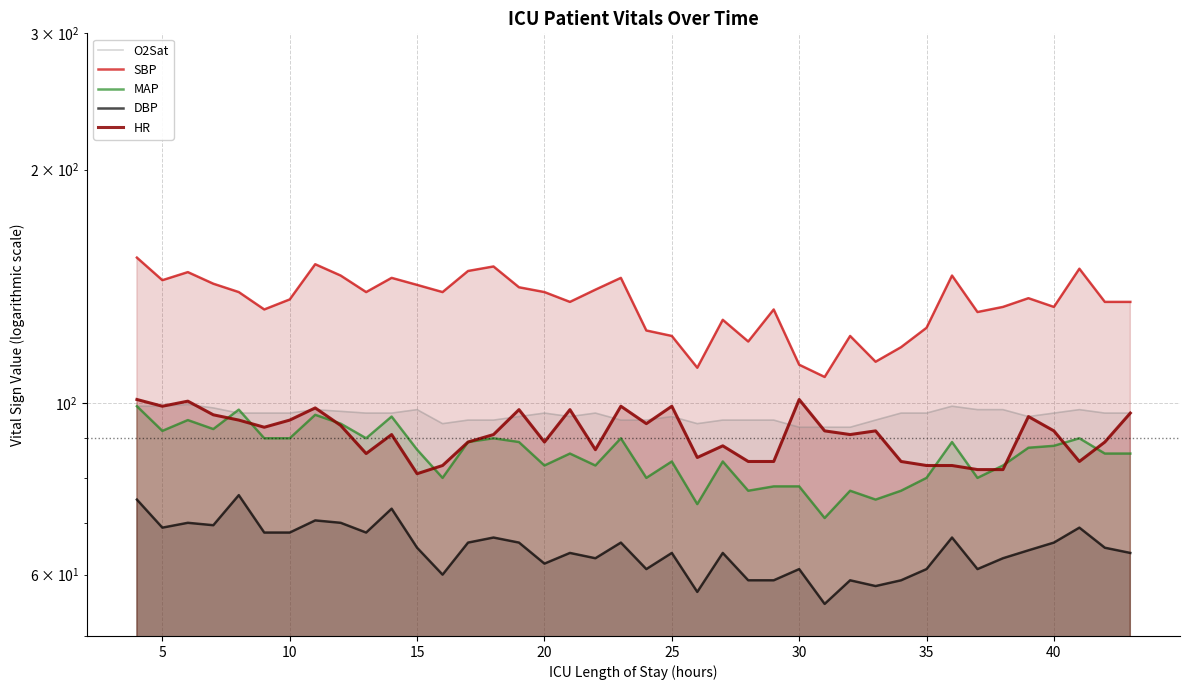

Reading right to left, what are all the values shown in this chart?

O2Sat: 97.0	97.0	98.0	97.0	96.0	98.0	98.0	99.0	97.0	97.0	95.0	93.0	93.0	93.0	95.0	95.0	95.0	94.0	96.0	95.0	95.0	97.0	96.0	97.0	96.0	95.0	95.0	94.0	98.0	97.0	97.0	97.5	98.0	97.0	97.0	97.0	98.5	99.5	99.0	99.0
SBP: 135.0	135.0	149.0	133.0	136.5	133.0	131.0	146.0	125.0	118.0	113.0	122.0	108.0	112.0	132.0	120.0	128.0	111.0	122.0	124.0	145.0	140.0	135.0	139.0	141.0	150.0	148.0	139.0	142.0	145.0	139.0	146.0	151.0	136.0	132.0	139.0	142.5	147.5	144.0	154.0
MAP: 86.0	86.0	90.0	88.0	87.5	83.0	80.0	89.0	80.0	77.0	75.0	77.0	71.0	78.0	78.0	77.0	84.0	74.0	84.0	80.0	90.0	83.0	86.0	83.0	89.0	90.0	89.0	80.0	87.0	96.0	90.0	94.0	96.5	90.0	90.0	98.0	92.5	95.0	92.0	99.0
DBP: 64.0	65.0	69.0	66.0	64.5	63.0	61.0	67.0	61.0	59.0	58.0	59.0	55.0	61.0	59.0	59.0	64.0	57.0	64.0	61.0	66.0	63.0	64.0	62.0	66.0	67.0	66.0	60.0	65.0	73.0	68.0	70.0	70.5	68.0	68.0	76.0	69.5	70.0	69.0	75.0
HR: 97.0	89.0	84.0	92.0	96.0	82.0	82.0	83.0	83.0	84.0	92.0	91.0	92.0	101.0	84.0	84.0	88.0	85.0	99.0	94.0	99.0	87.0	98.0	89.0	98.0	91.0	89.0	83.0	81.0	91.0	86.0	93.5	98.5	95.0	93.0	95.0	96.5	100.5	99.0	101.0